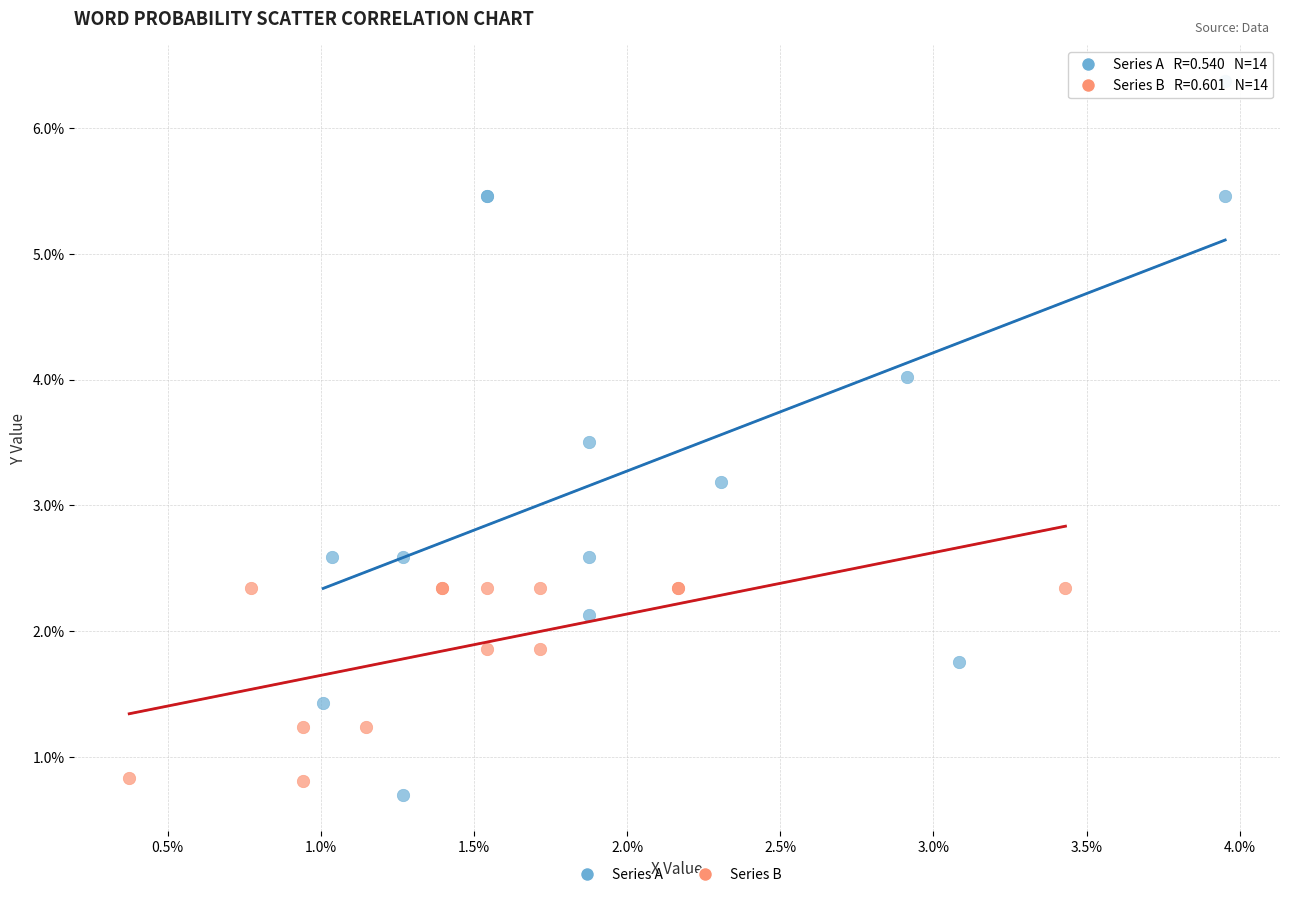

What are all the series names shown in the legend?

Series A, Series B